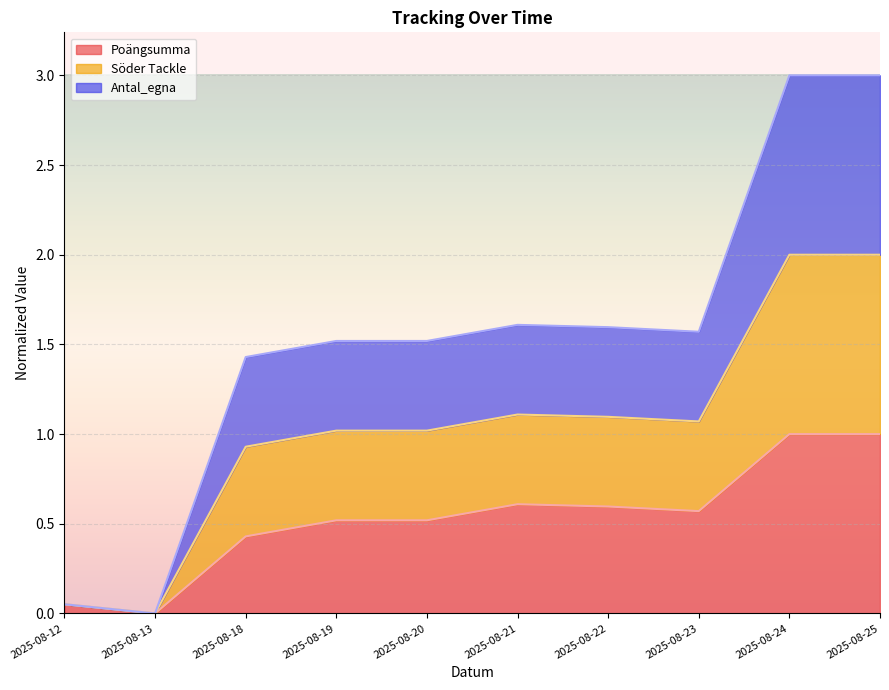

Is the value of Poängsumma at 2025-08-23 greater than the value of Söder Tackle at 2025-08-12?

Yes